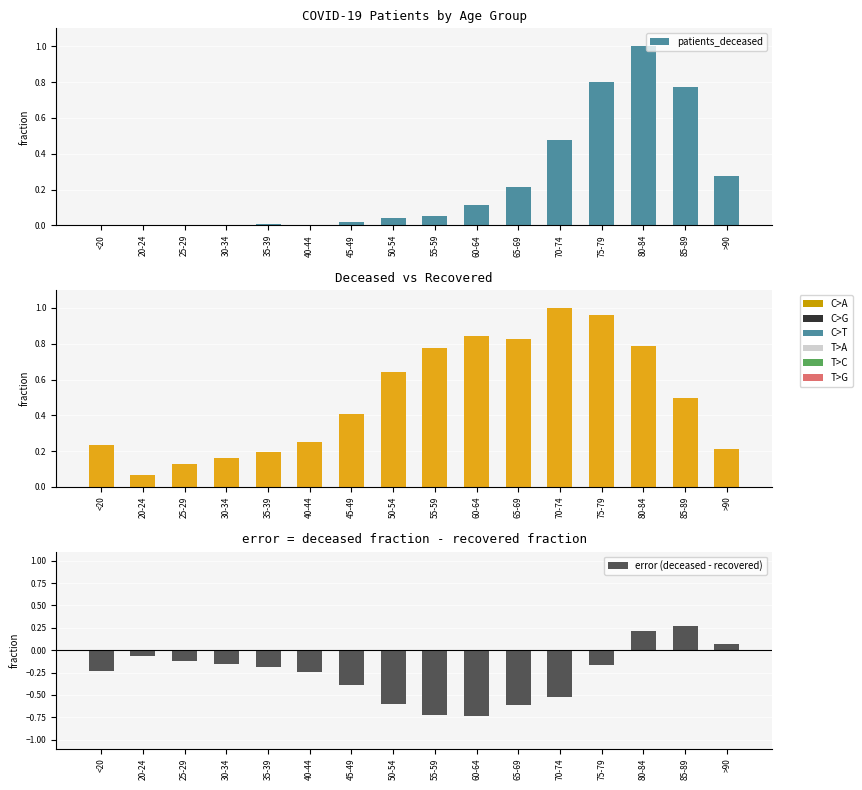

The patients_recovered series shows 0.8 at 60-64. True or false?

True